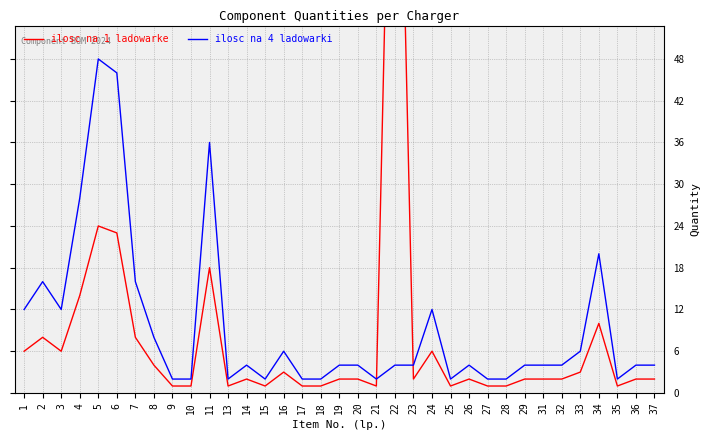

Which series ends up on top after the final intersection of ilosc na 4 ladowarki and ilosc na 1 ladowarke?

ilosc na 4 ladowarki